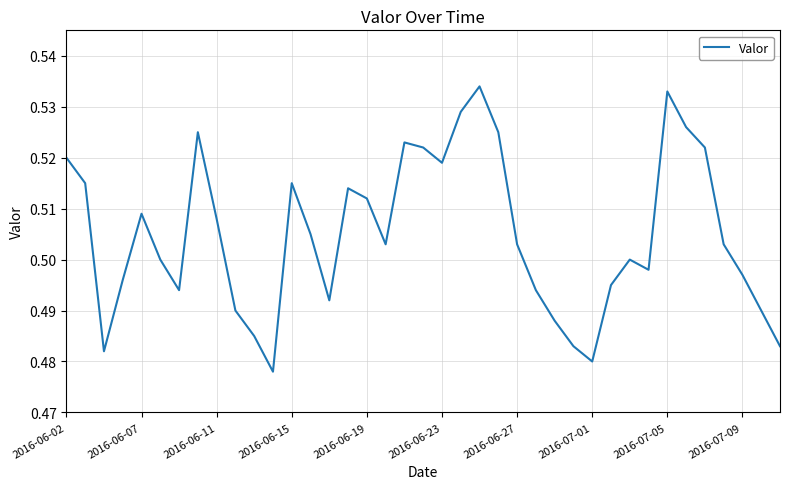

The chart shows a value of 0.2 at 2016-06-02. True or false?

False